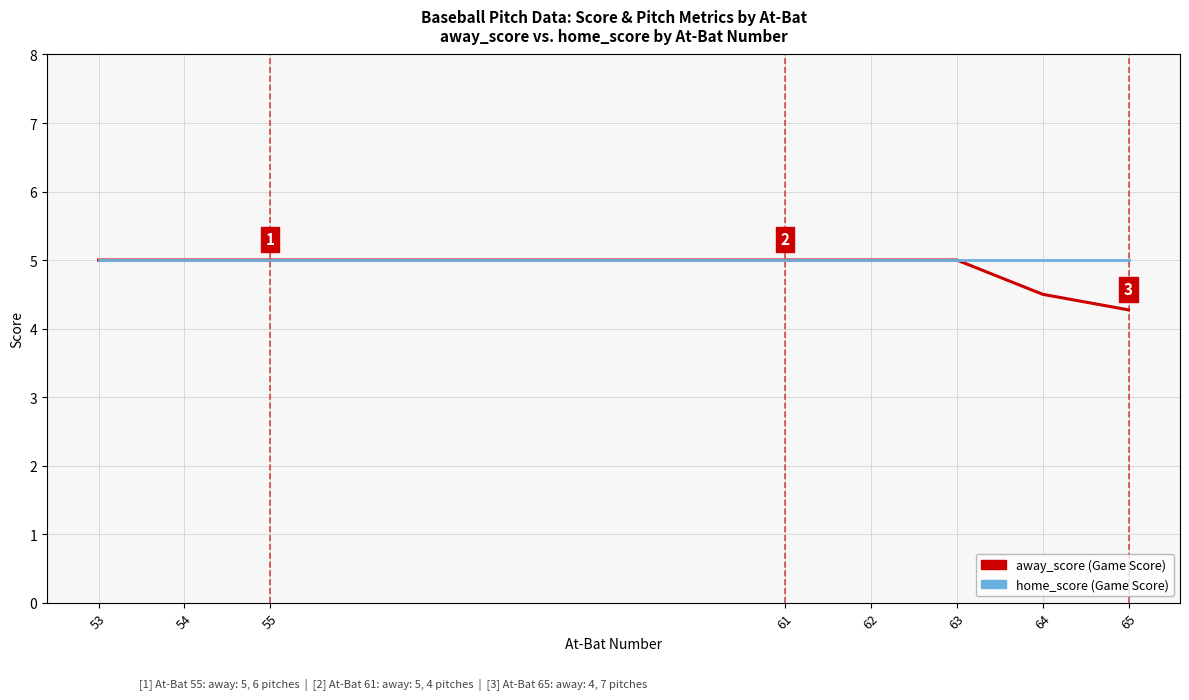

What is the minimum value shown in the chart?

4.3